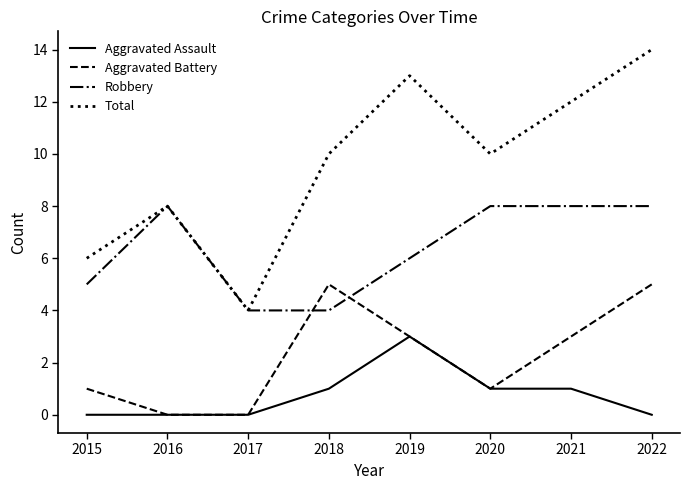

The Aggravated Battery series shows 3 at 2019. True or false?

True